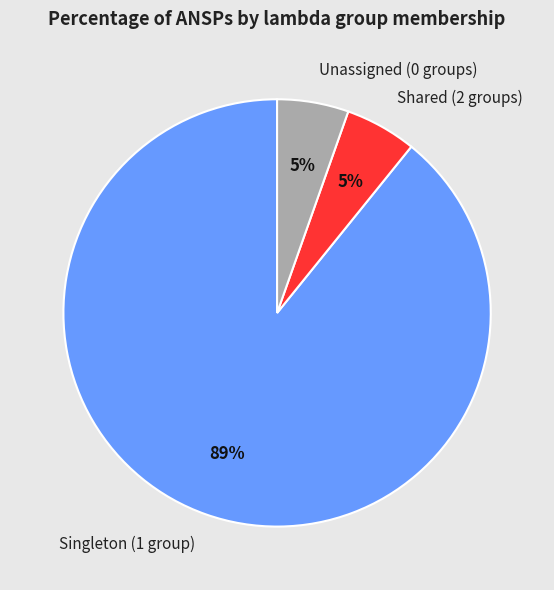

What is the largest slice in the pie chart?

Singleton (1 group)